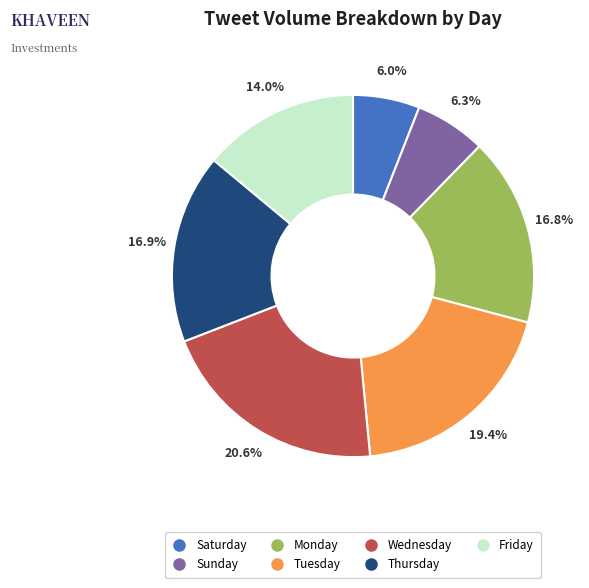

To the nearest percent, what is the difference between the Friday and Monday slice percentages?

3%